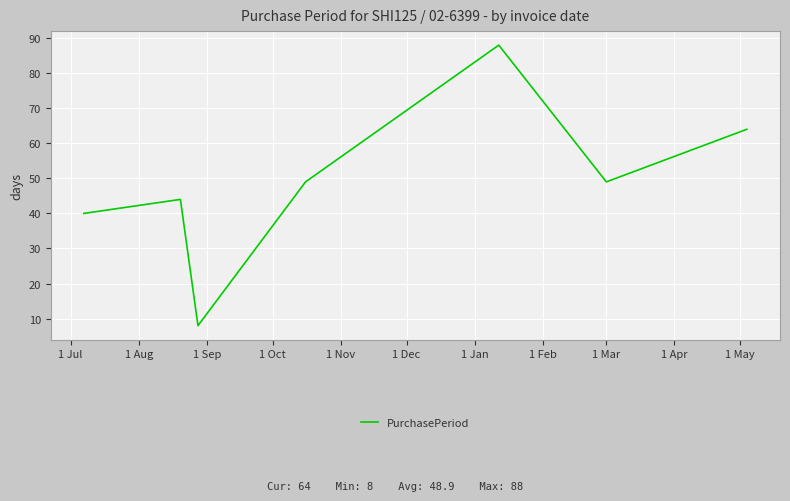

What is the difference between the maximum and minimum values?

80